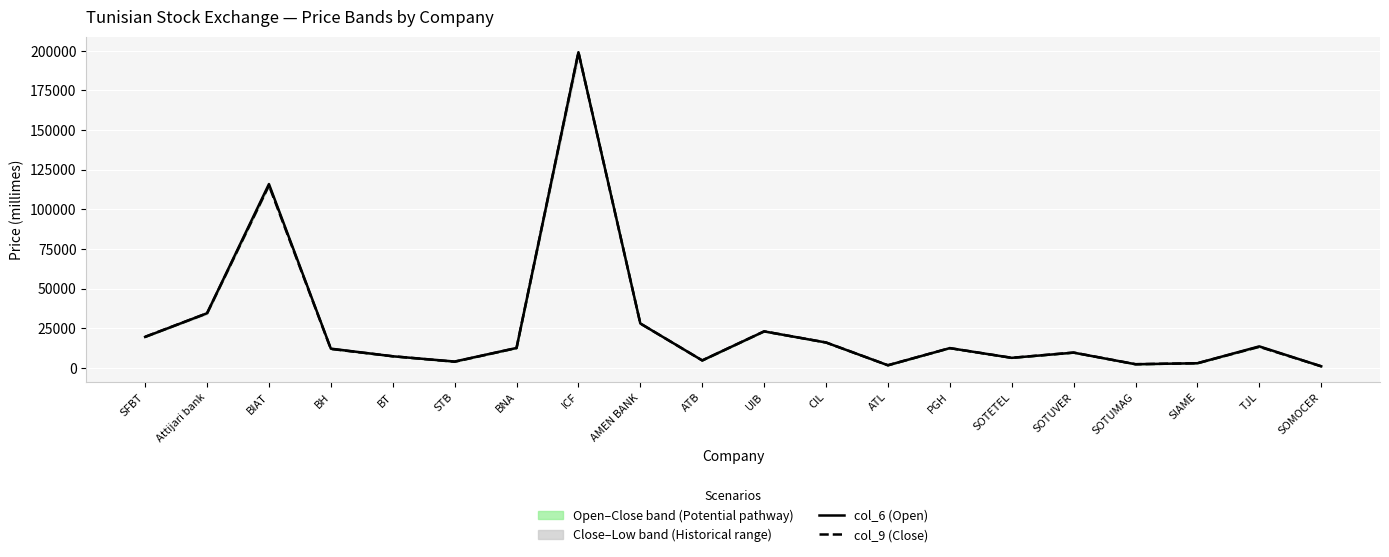

In col_9 (Close), how many points are lower than both neighbors (excluding endpoints)?

5